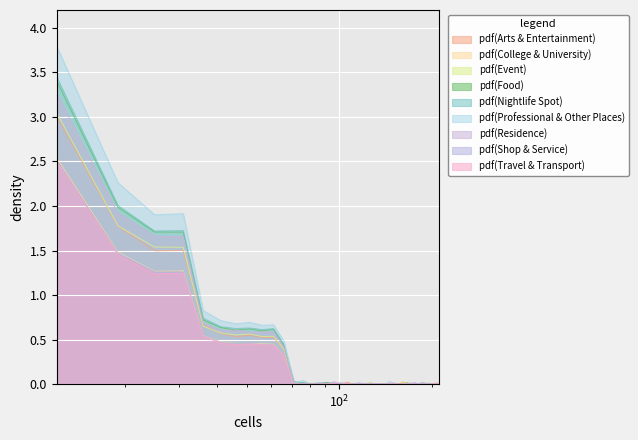

How many interior local peaks (higher than both neighbors) does the data have?

9